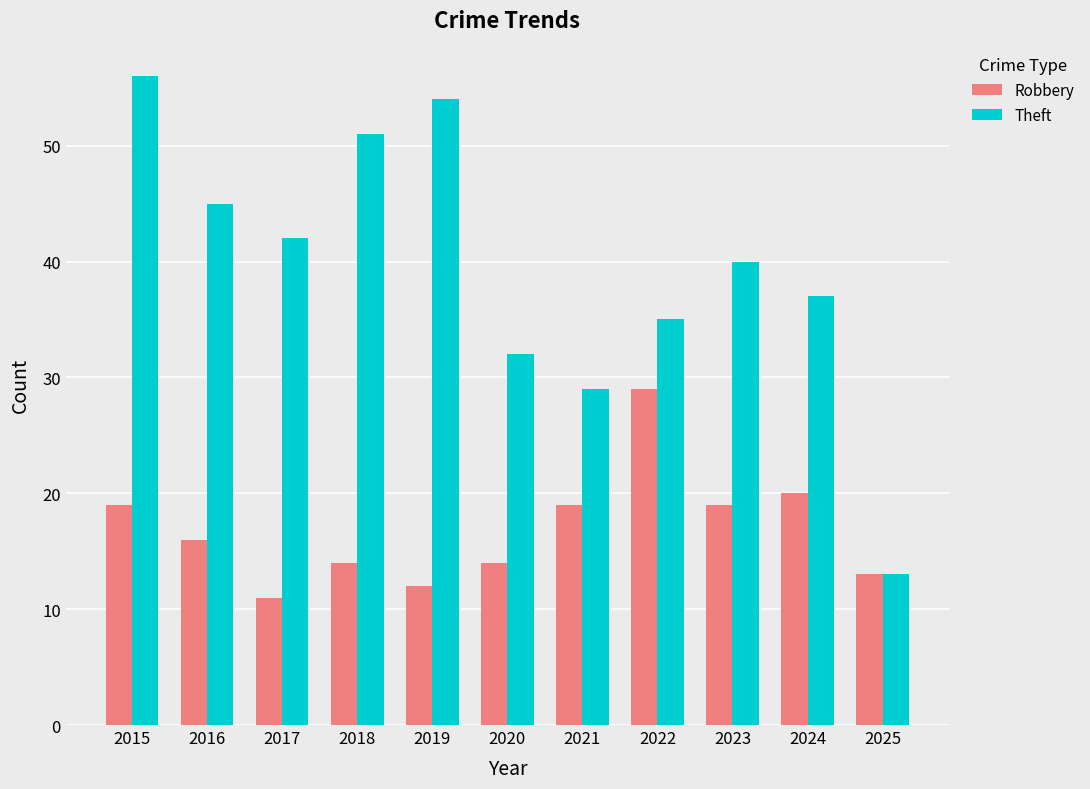

At which label does Theft first exceed 40?

2015